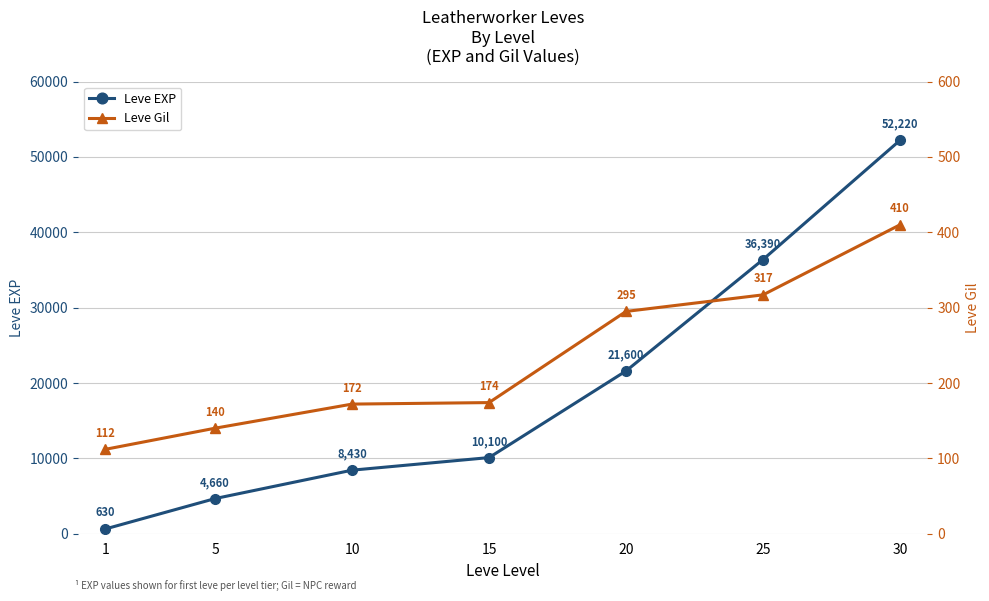

At 30, list the series in order from smallest to largest.

Leve Gil, Leve EXP